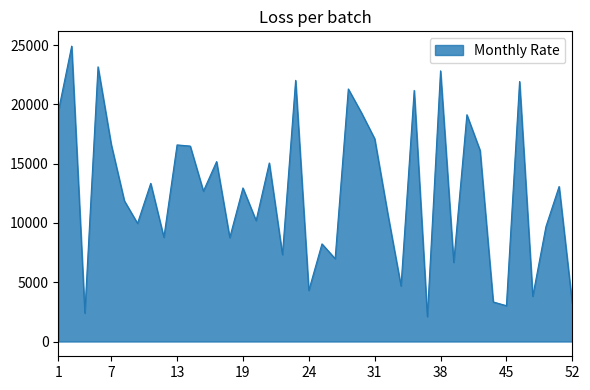

What is the maximum value shown in the chart?

24907